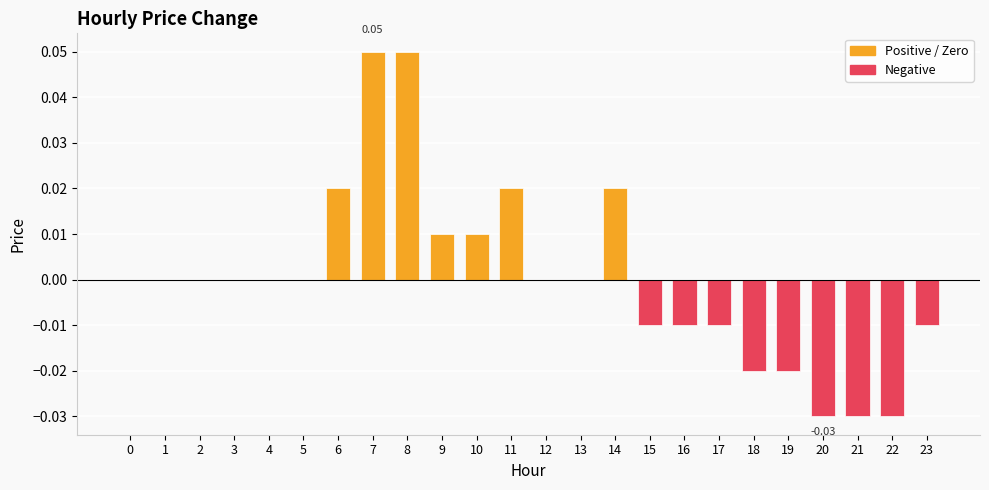

The value at 15 is -0.0. True or false?

False